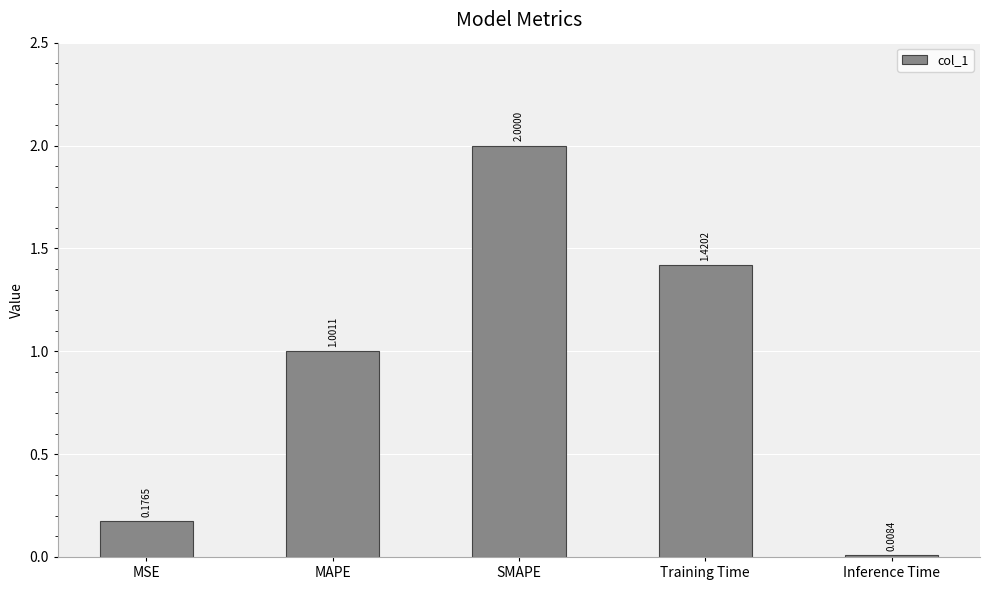

Which label corresponds to the smallest value in the chart?

Inference Time